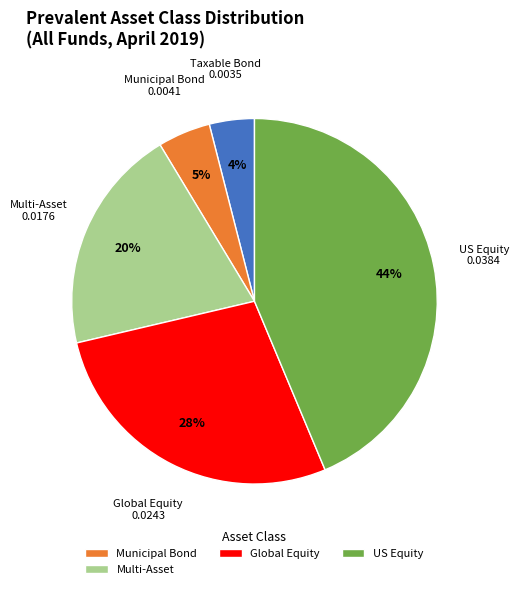

Is there a majority slice in this chart?

No